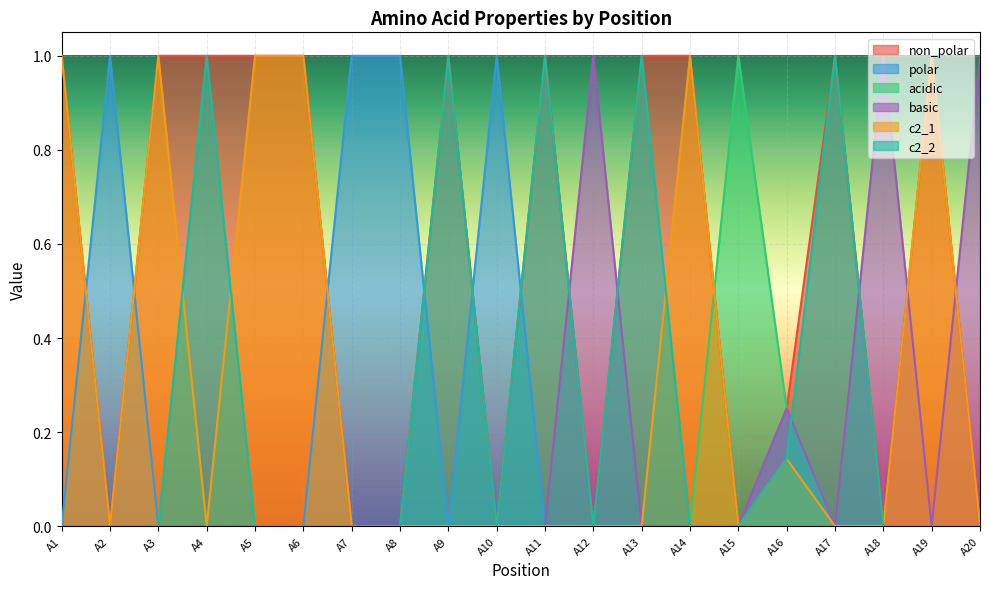

At which label is c2_2 closest to 0?

A1